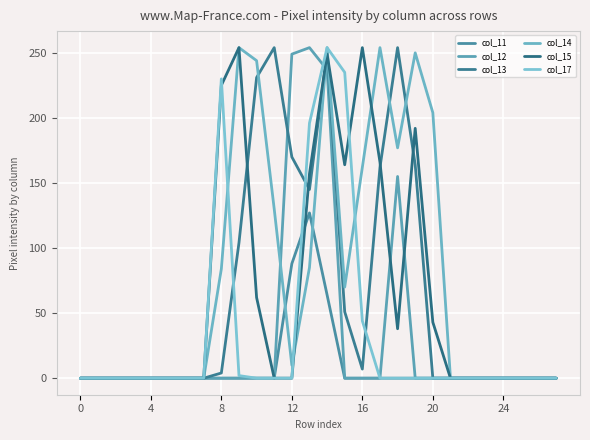

List the series in order of their peak value, highest first.

col_12, col_13, col_14, col_15, col_17, col_11